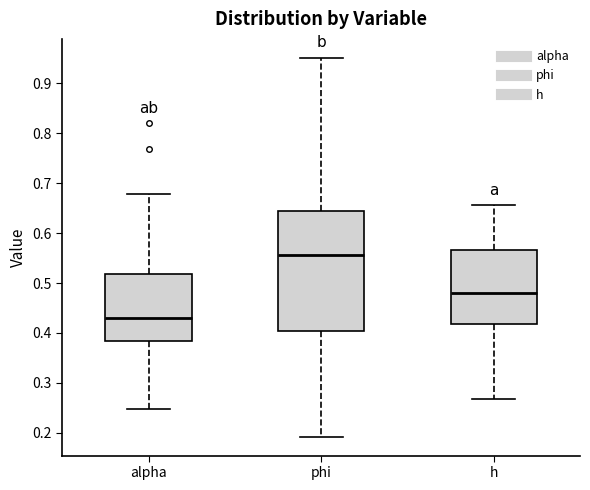

Reading left to right, transcribe this box plot: for each box, give where its median line is, the range the box spans, and where its two whiskers end, as read against the y-axis. The values are not printed on the chart, so give them approximately, as read against the axis.

alpha: median 0.43, box 0.38 to 0.52, whiskers 0.25 to 0.68
phi: median 0.56, box 0.40 to 0.64, whiskers 0.19 to 0.95
h: median 0.48, box 0.42 to 0.57, whiskers 0.27 to 0.66